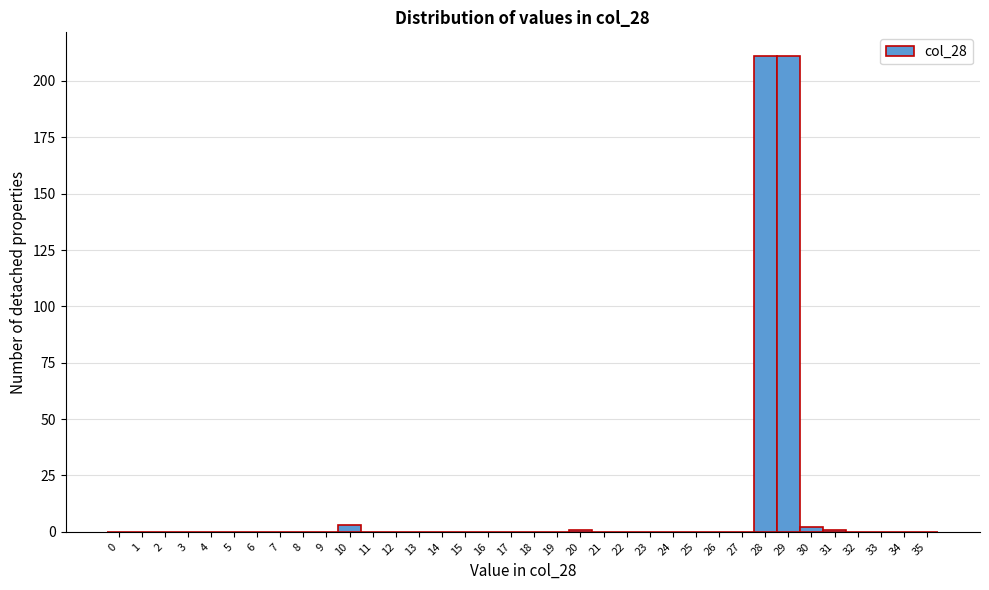

The chart shows a value of 0 at 35. True or false?

True